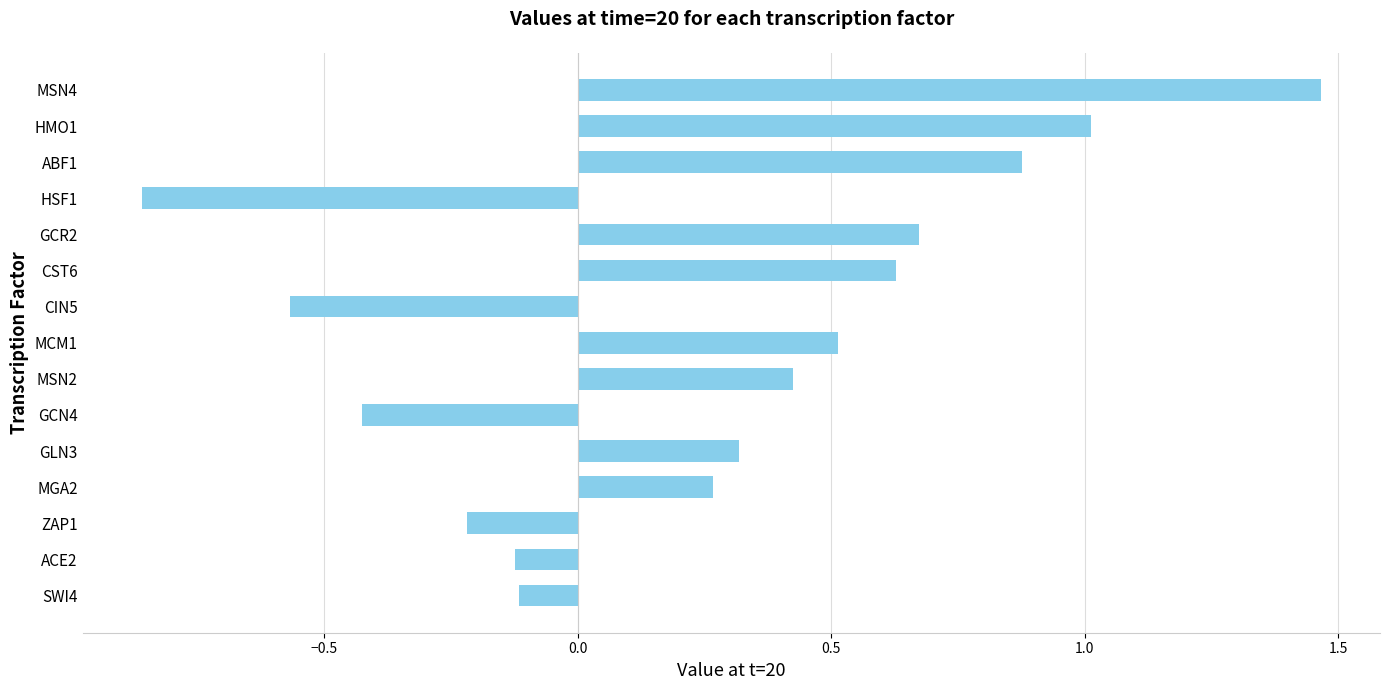

The value at SWI4 is -0.1. True or false?

True